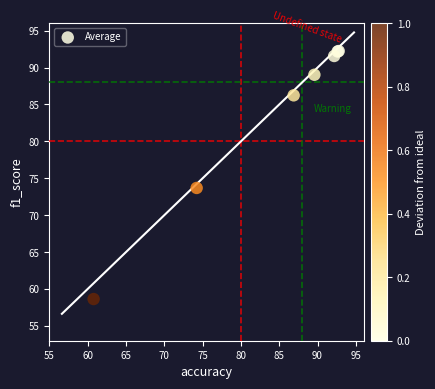

What Y value in the scatter plot is closest to 75?

73.7